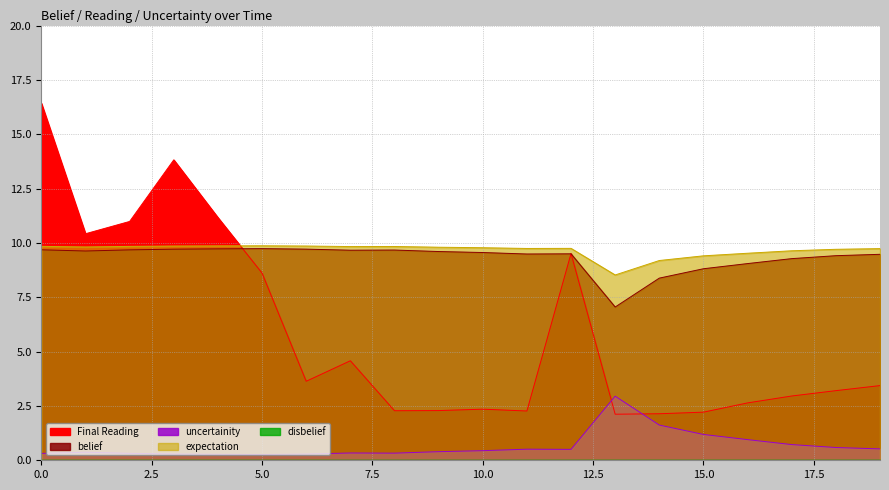

Where do expectation and Final Reading first cross each other?

4 and 5